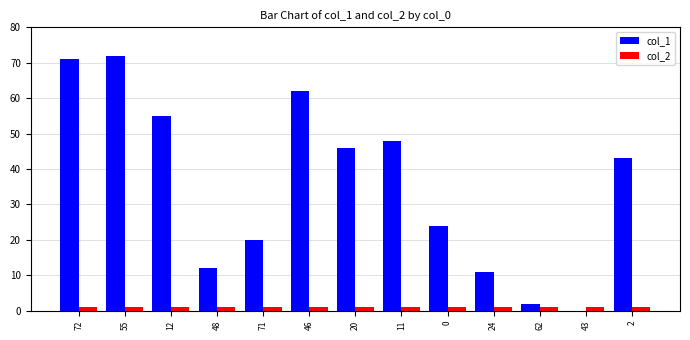

Is the value of col_2 at 2 greater than the value of col_1 at 48?

No